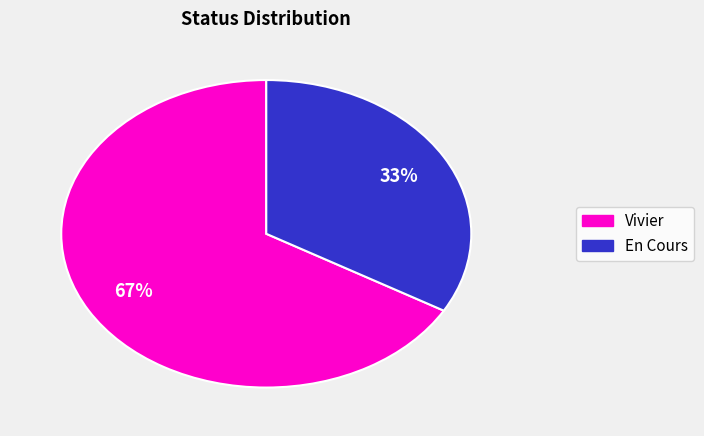

To the nearest percent, what is the average slice percentage?

50%